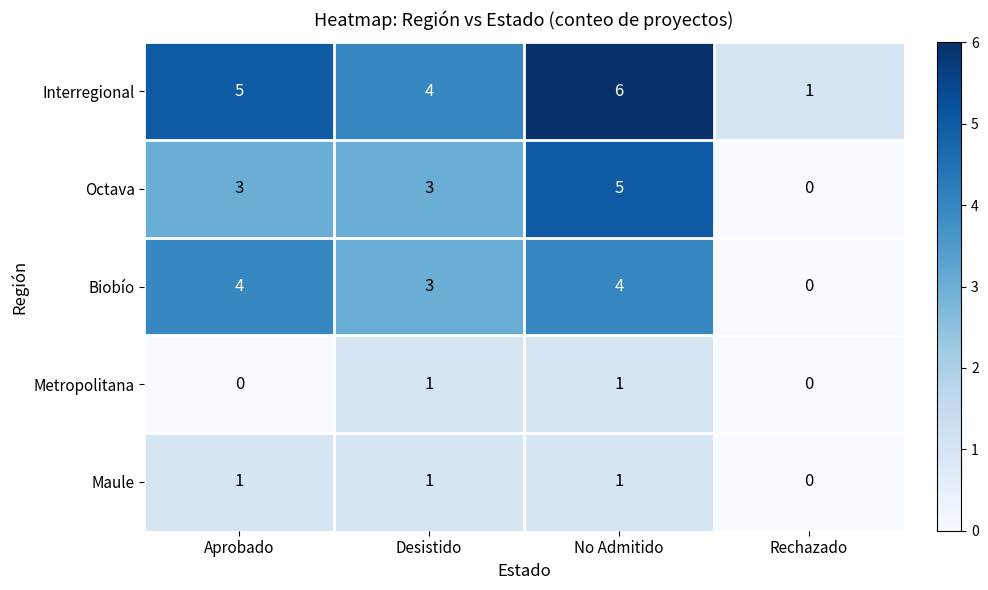

Reading right to left, extract all data points from this chart.

Interregional: 1	6	4	5
Octava: 0	5	3	3
Biobío: 0	4	3	4
Metropolitana: 0	1	1	0
Maule: 0	1	1	1